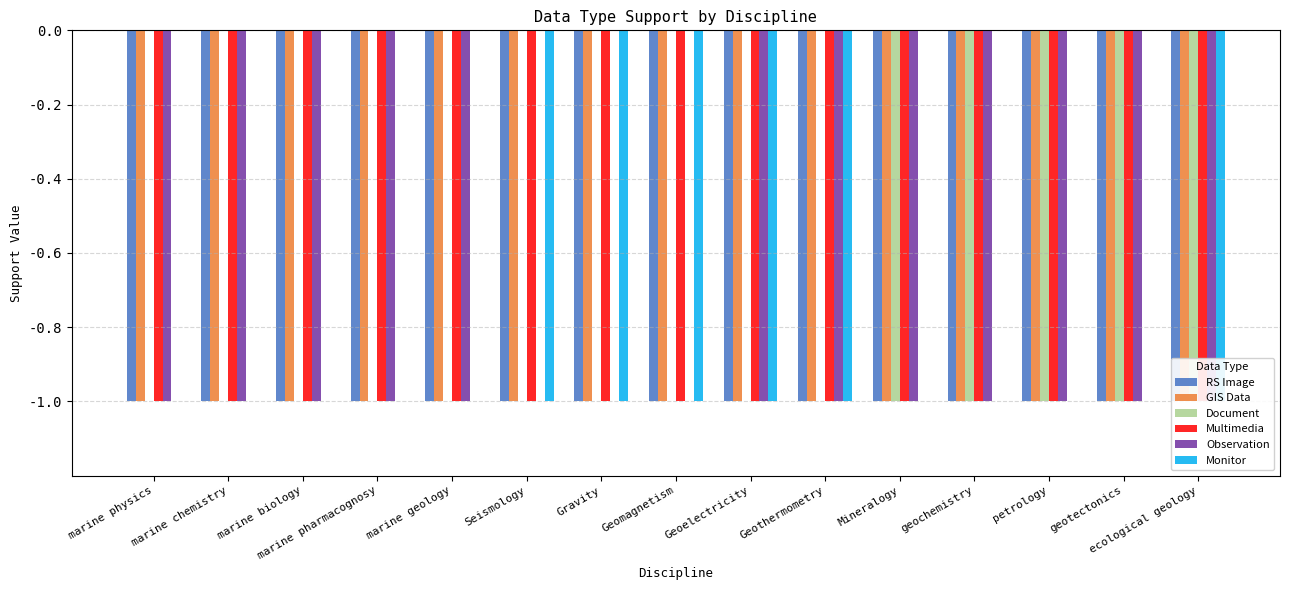

Count the number of data series in this chart.

6